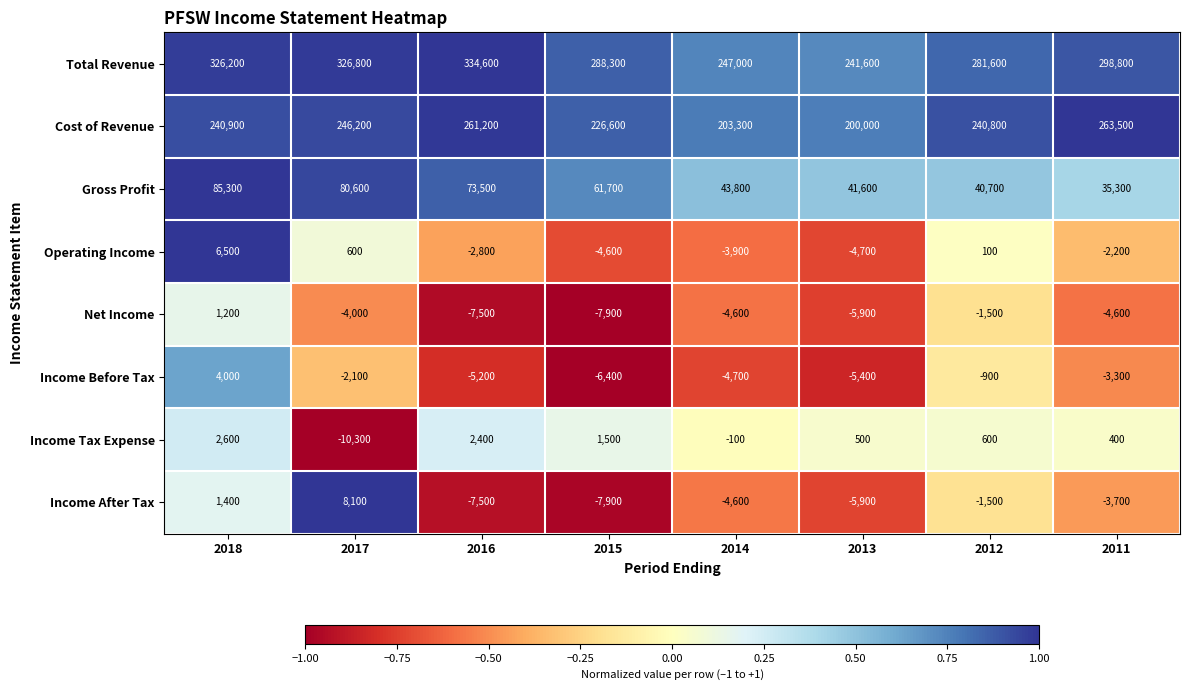

True or false: Net Income has a value of 1200 at 2018.

True